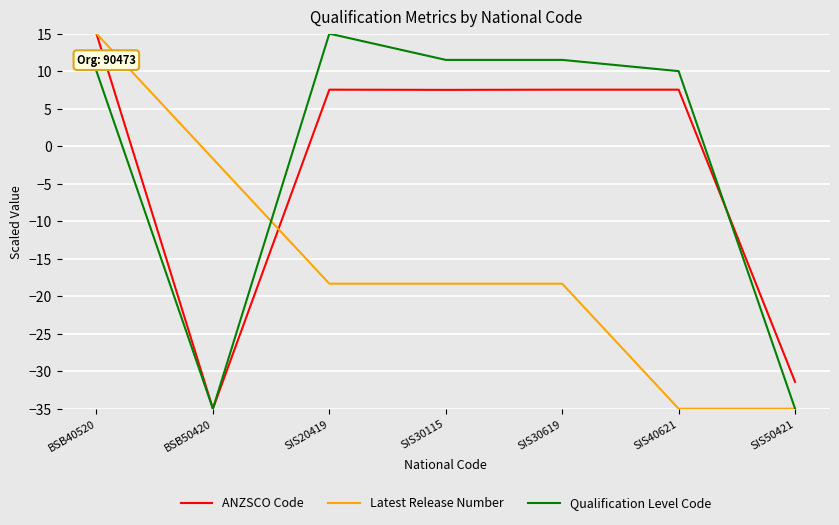

True or false: Qualification Level Code and ANZSCO Code cross at least once.

True